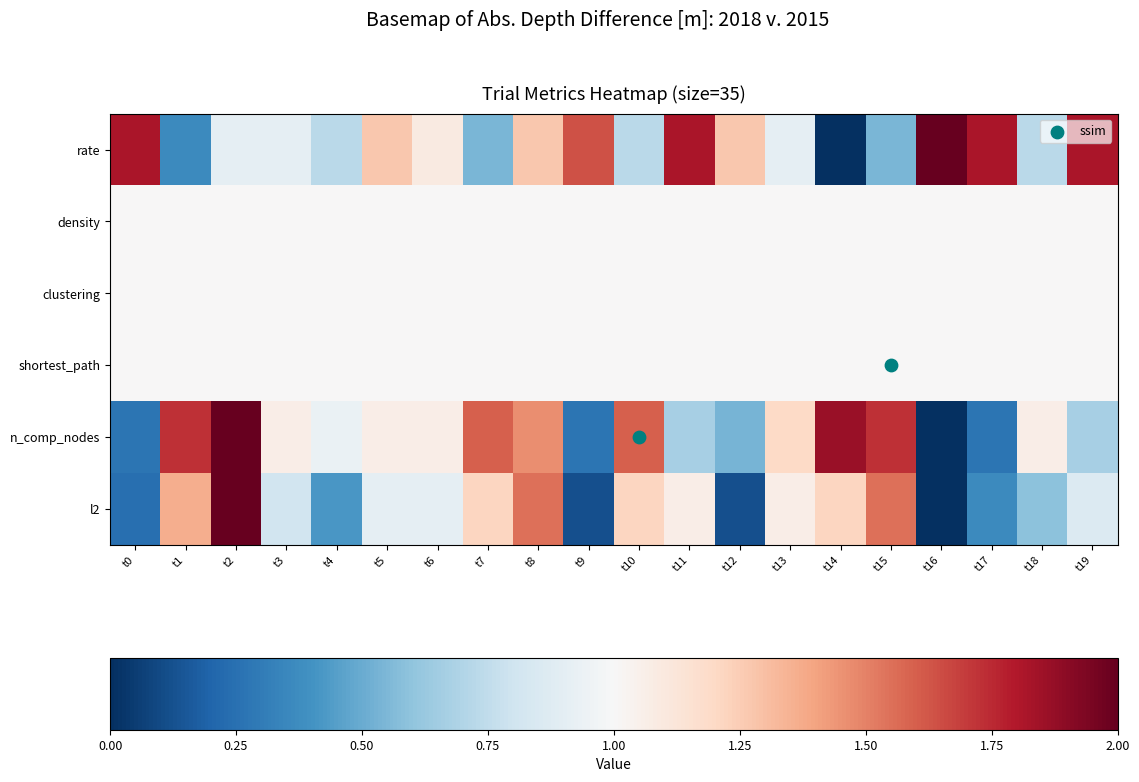

Which series has the largest range (max minus min)?

rate